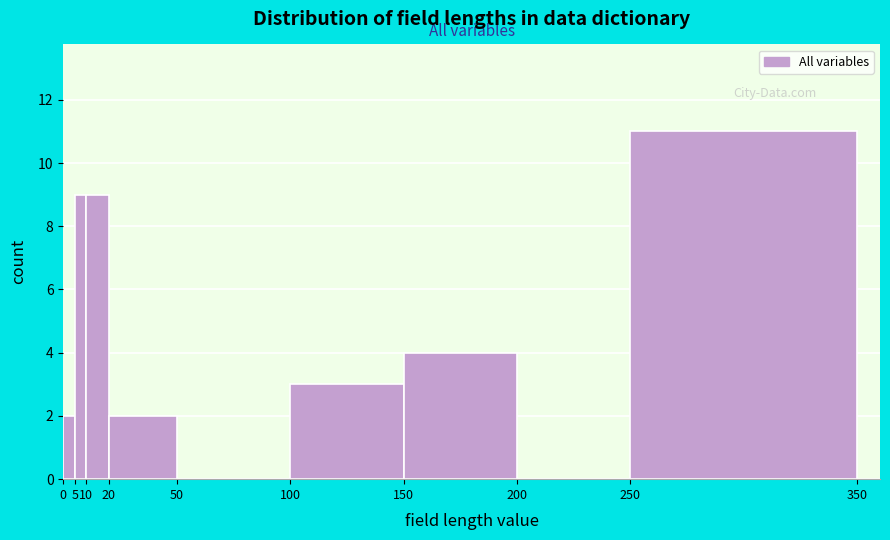

Reading left to right, list every bar in this chart as the range it spans on the x-axis followed by its height. The values are not printed on the chart, so give them approximately, as read against the axis.

0 to 5: 2
5 to 10: 9
10 to 20: 9
20 to 50: 2
50 to 100: 0
100 to 150: 3
150 to 200: 4
200 to 250: 0
250 to 350: 11